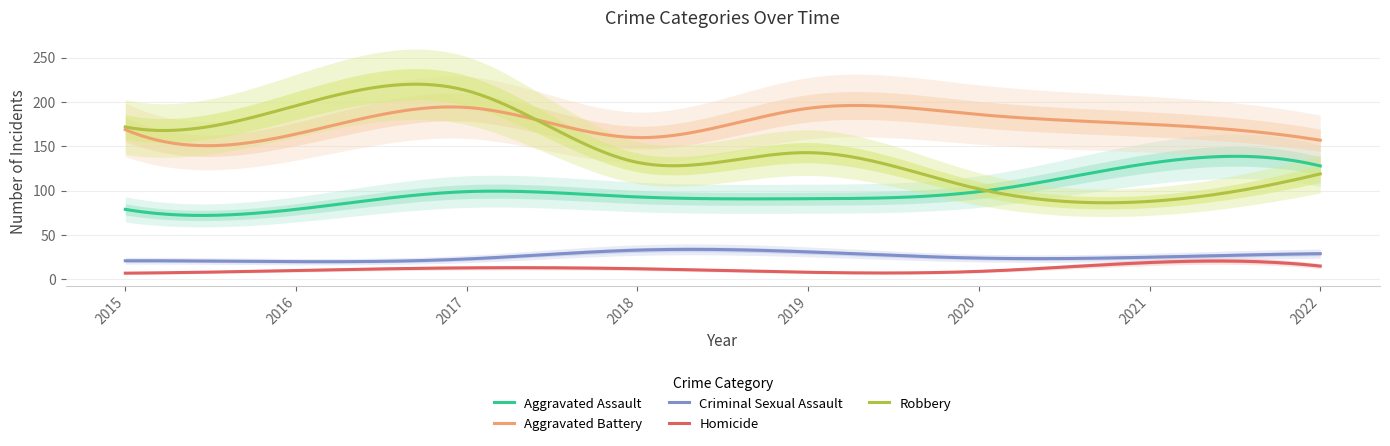

True or false: Homicide and Aggravated Assault intersect in this chart.

False